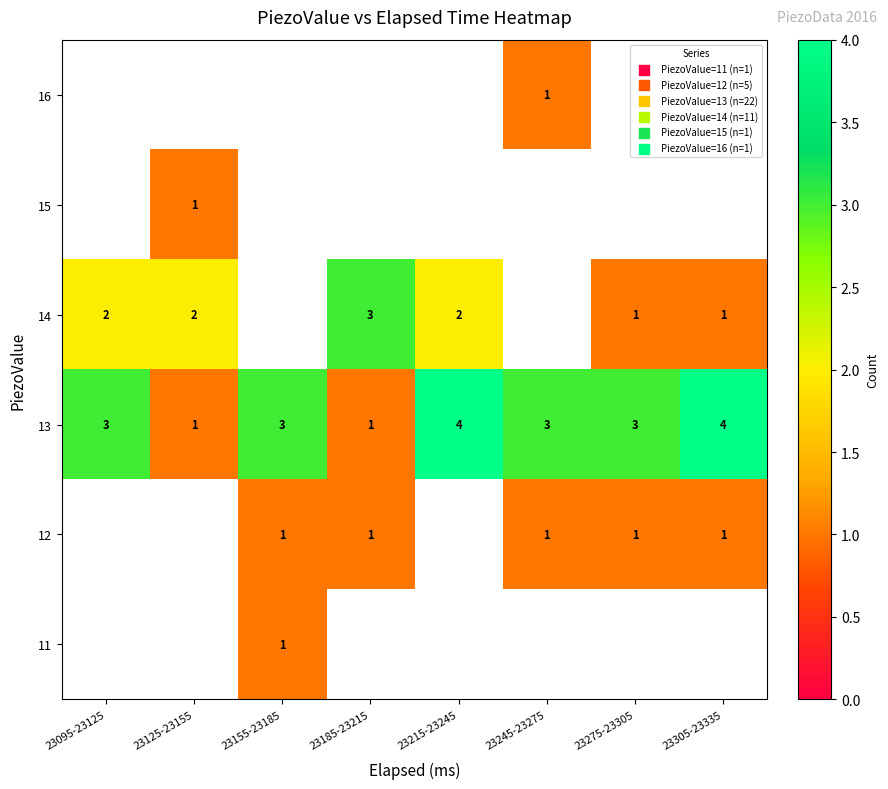

How many 13 values are between 3 and 4?

6